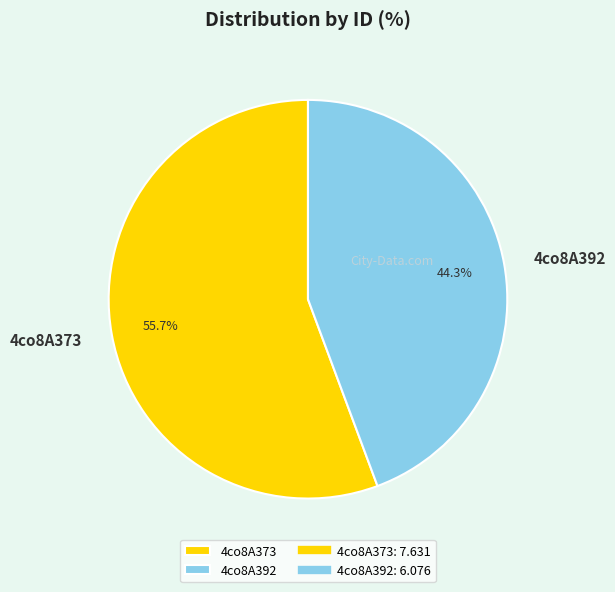

Count the number of slices in the pie.

2